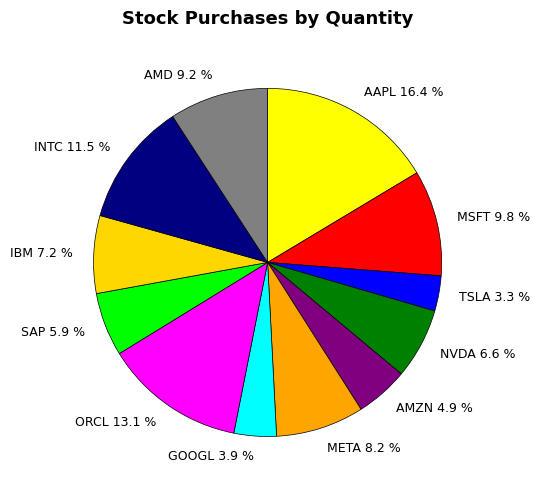

Is there a majority slice in this chart?

No